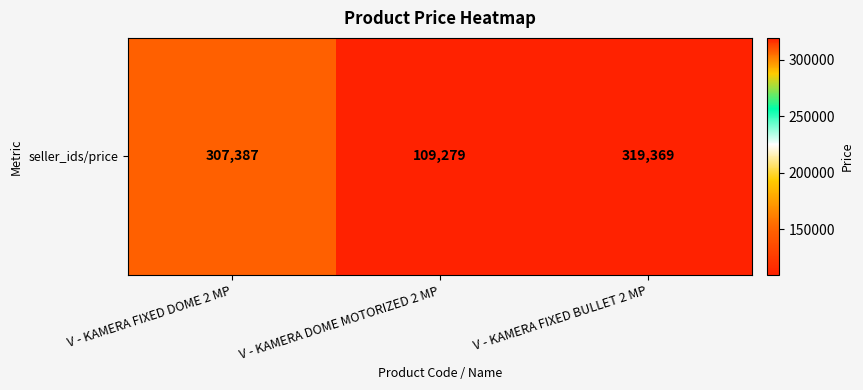

What is the sum of all values?

736035